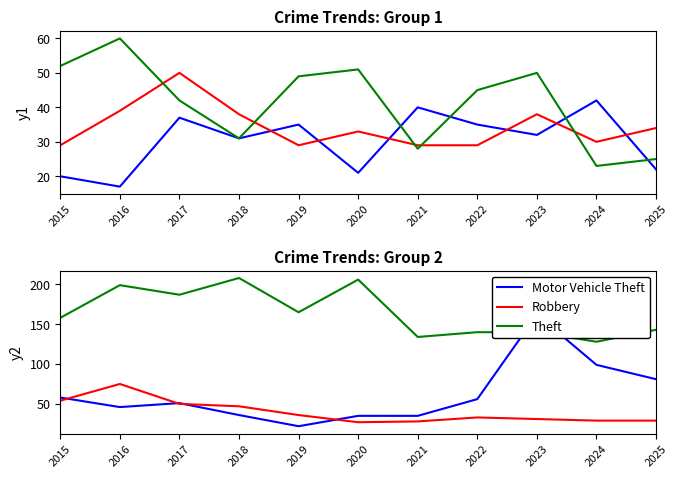

How many lines are shown in the chart?

6